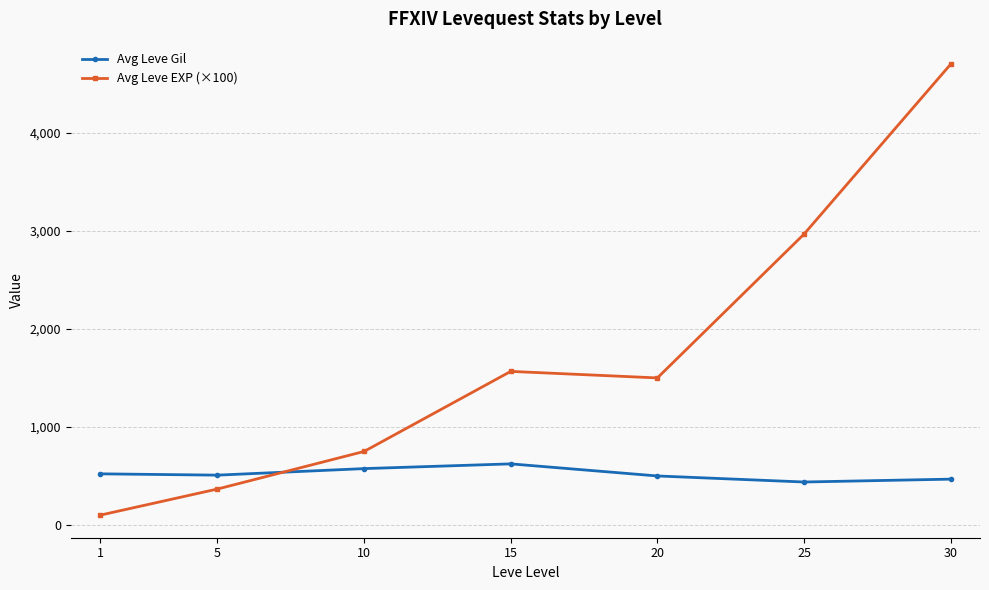

How many lines are shown in the chart?

2